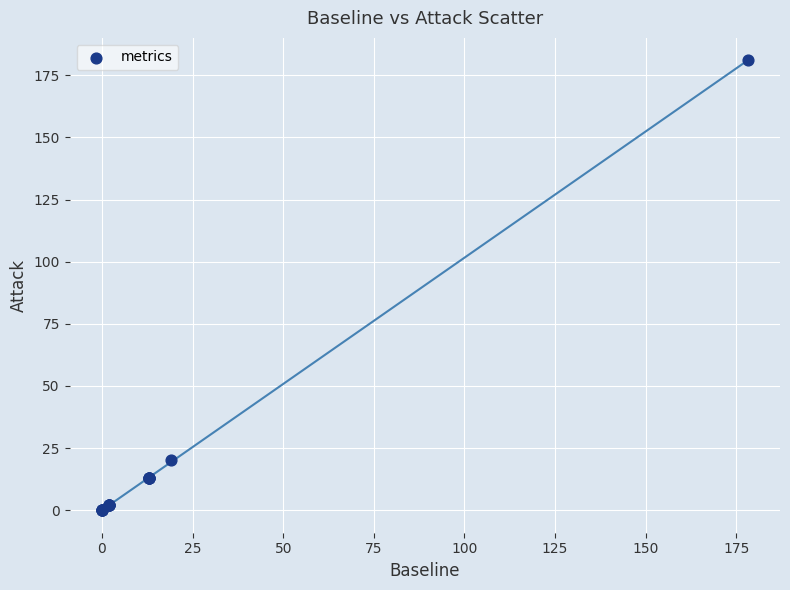

What Y value in the scatter plot is closest to 90?

20.1